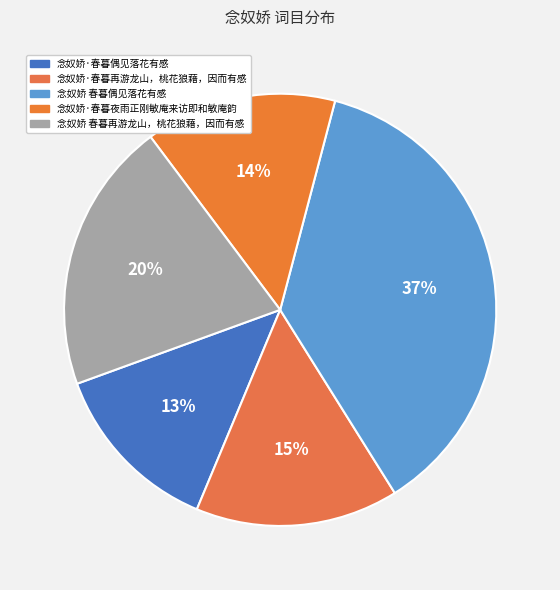

To the nearest percent, what percentage of the pie is 念奴娇 春暮再游龙山，桃花狼藉，因而有感?

20%